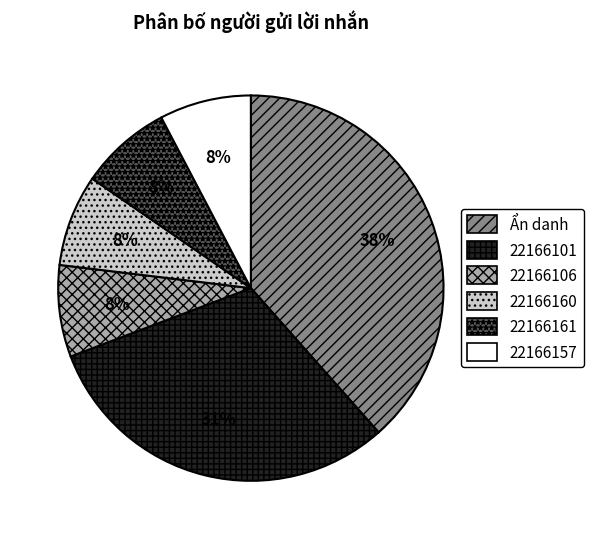

How many segments does this pie chart have?

6